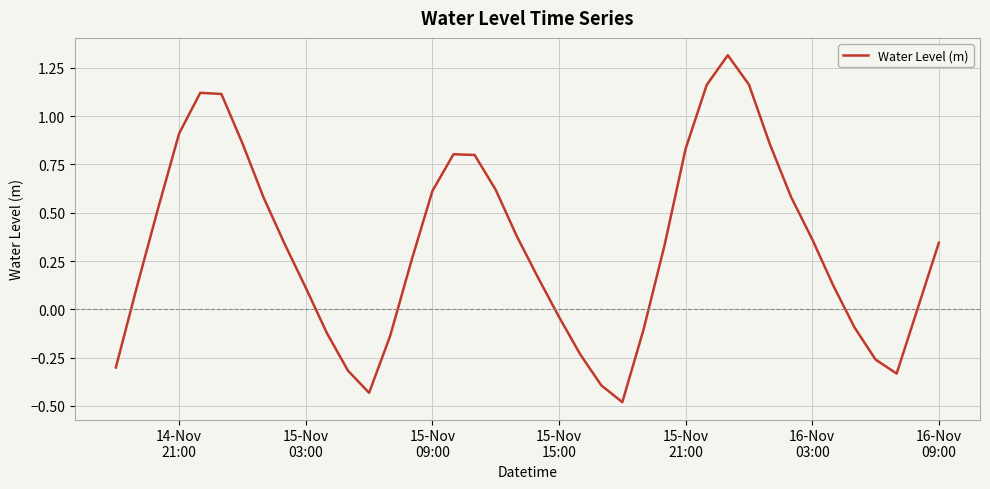

What is the minimum value shown in the chart?

-0.5